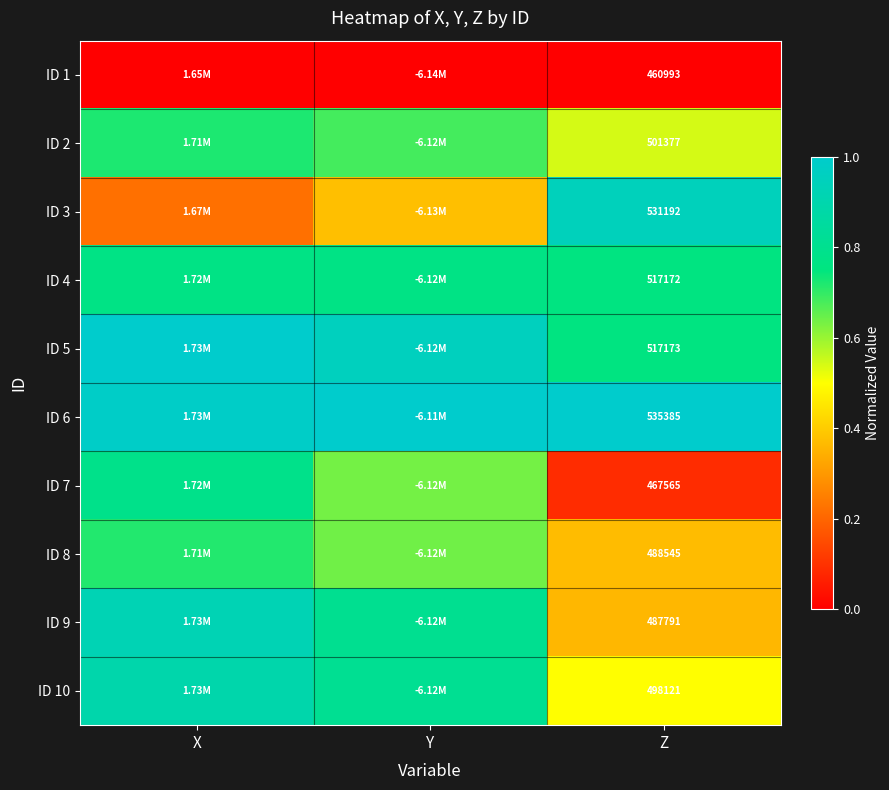

Is it true that ID 7 equals 0.1 at Z?

True